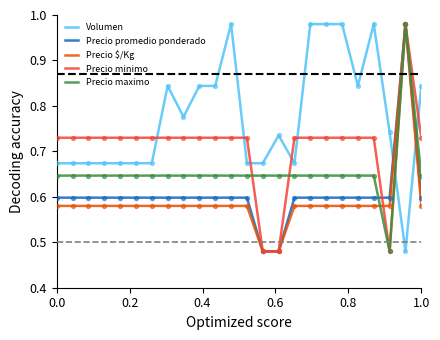

At how many categories does at least one series exceed 0?

24